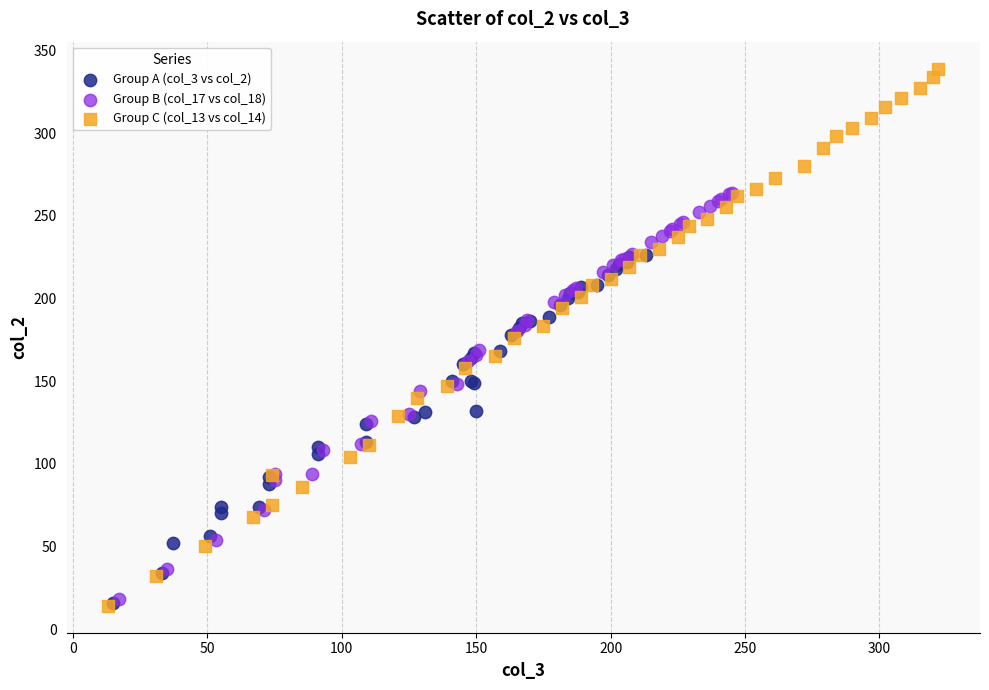

Which series contains the highest Y value?

Group C (col_13 vs col_14)